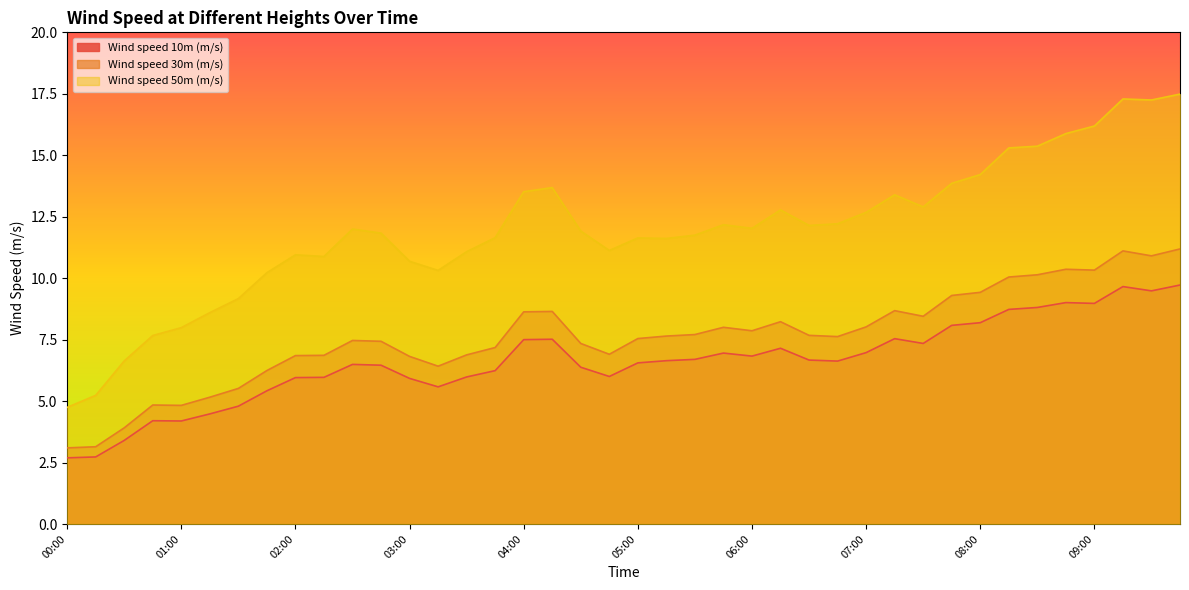

Reading left to right, transcribe all the data shown in this chart.

Wind speed 10m (m/s): 2.7	2.7	3.4	4.2	4.2	4.5	4.8	5.4	6.0	6.0	6.5	6.5	5.9	5.6	6.0	6.2	7.5	7.5	6.4	6.0	6.6	6.6	6.7	7.0	6.8	7.1	6.7	6.6	7.0	7.5	7.3	8.1	8.2	8.7	8.8	9.0	9.0	9.7	9.5	9.7
Wind speed 30m (m/s): 3.1	3.1	3.9	4.8	4.8	5.2	5.5	6.2	6.9	6.9	7.5	7.4	6.8	6.4	6.9	7.2	8.6	8.6	7.3	6.9	7.5	7.6	7.7	8.0	7.9	8.2	7.7	7.6	8.0	8.7	8.4	9.3	9.4	10.0	10.1	10.4	10.3	11.1	10.9	11.2
Wind speed 50m (m/s): 4.7	5.2	6.6	7.7	8.0	8.6	9.2	10.2	10.9	10.9	12.0	11.8	10.7	10.3	11.1	11.6	13.5	13.7	11.9	11.1	11.6	11.6	11.8	12.2	12.0	12.8	12.1	12.2	12.7	13.4	12.9	13.9	14.2	15.3	15.4	15.9	16.2	17.3	17.2	17.5